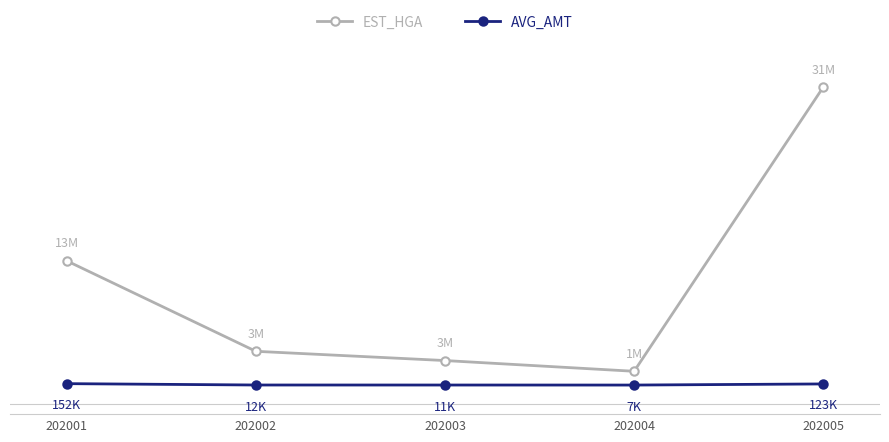

The EST_HGA series shows 296802 at 202004. True or false?

False